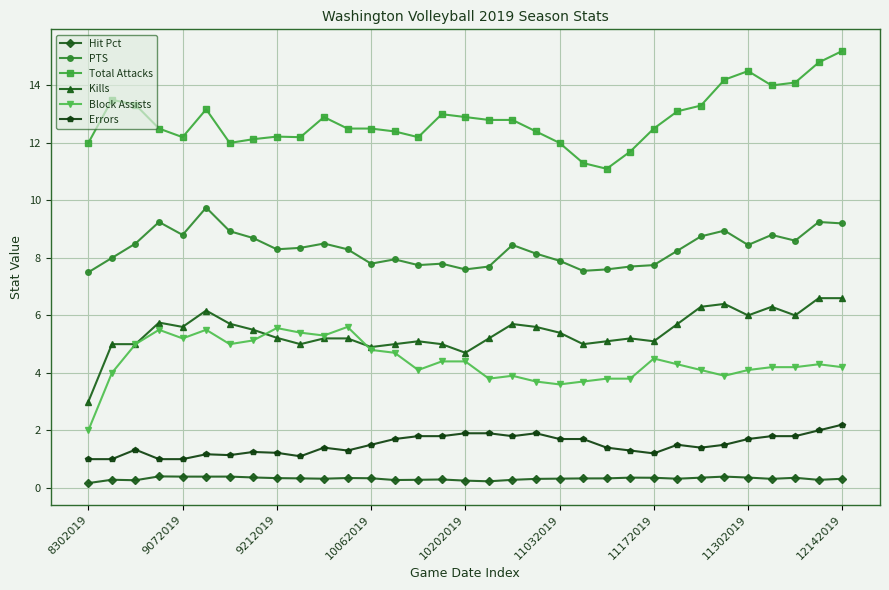

True or false: Hit Pct and Kills cross at least once.

False